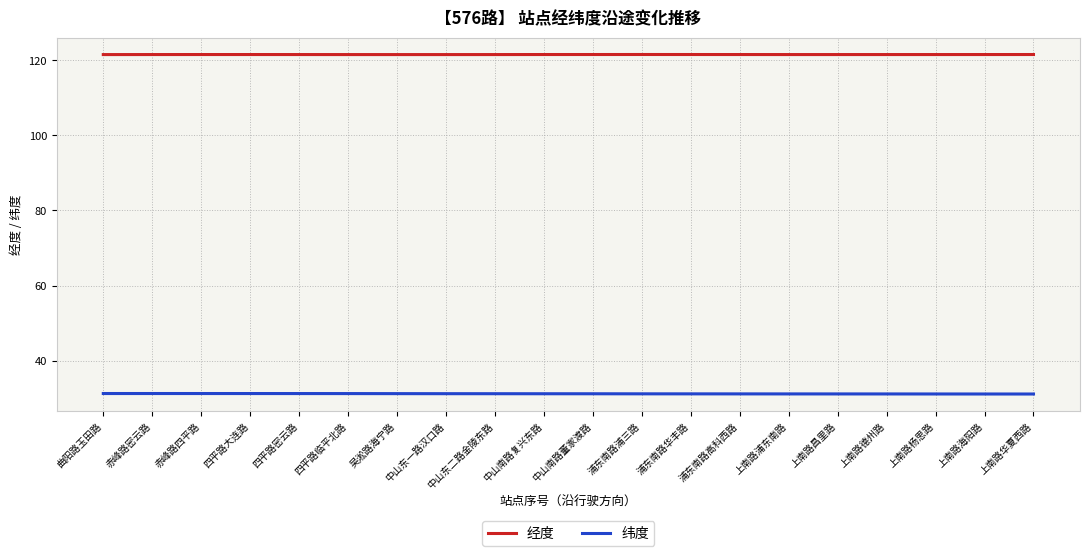

Is it true that 经度 equals 121.5 at 曲阳路玉田路?

True